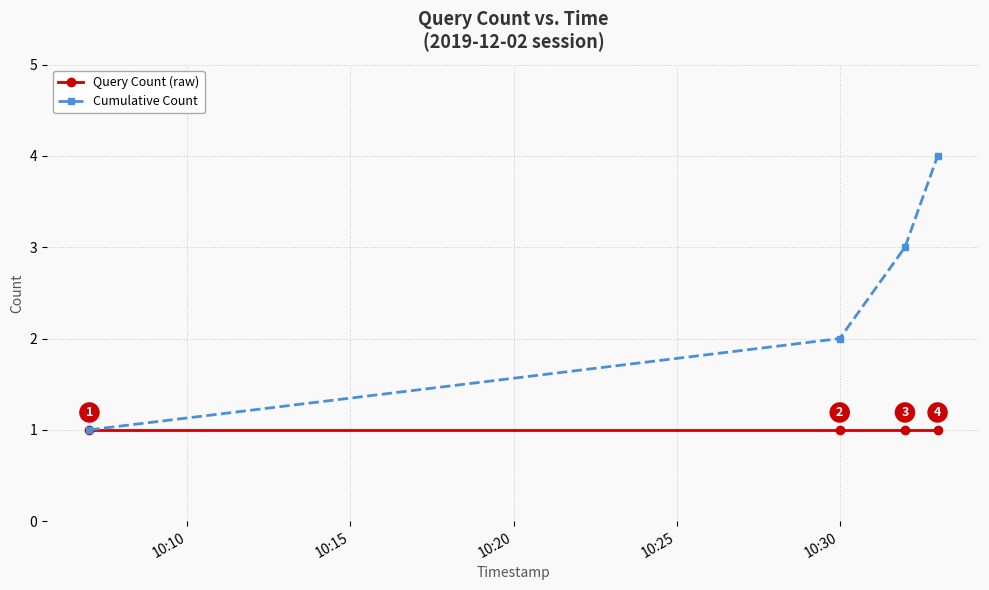

List the series in order of their peak value, highest first.

Cumulative Count, Query Count (raw)